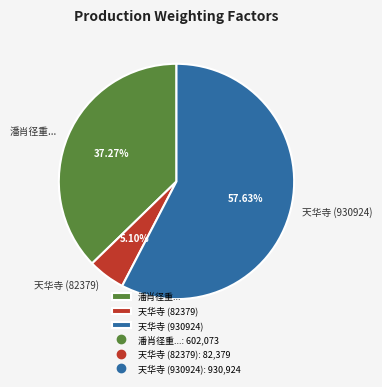

Do 天华寺 (82379) and 天华寺 (930924) together represent more than half of the pie?

Yes